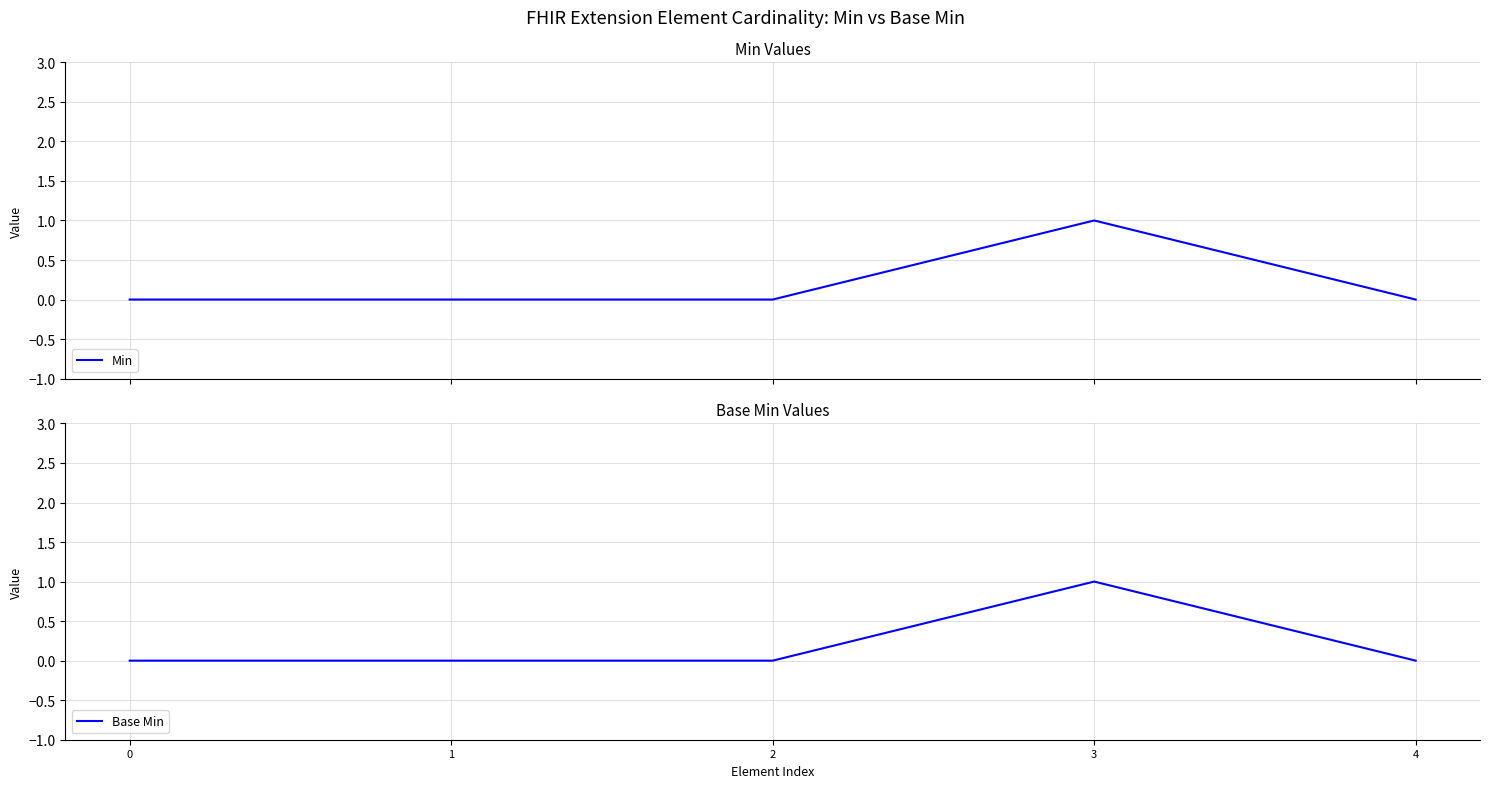

Count the Base Min values in the range 0 to 1.

5